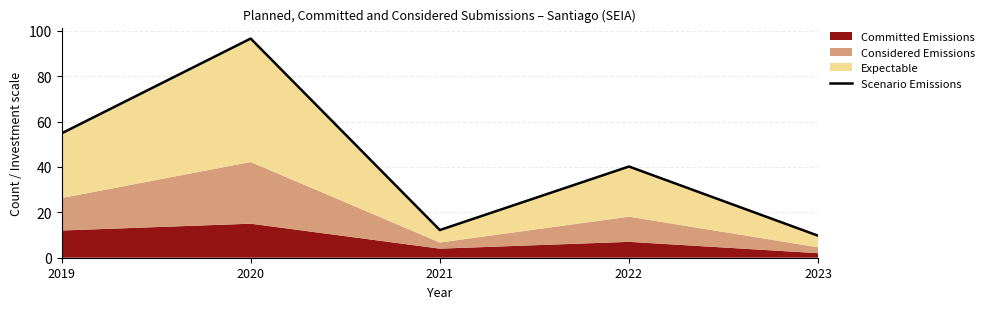

What is the change in value from 2022 to 2023?

-30.5